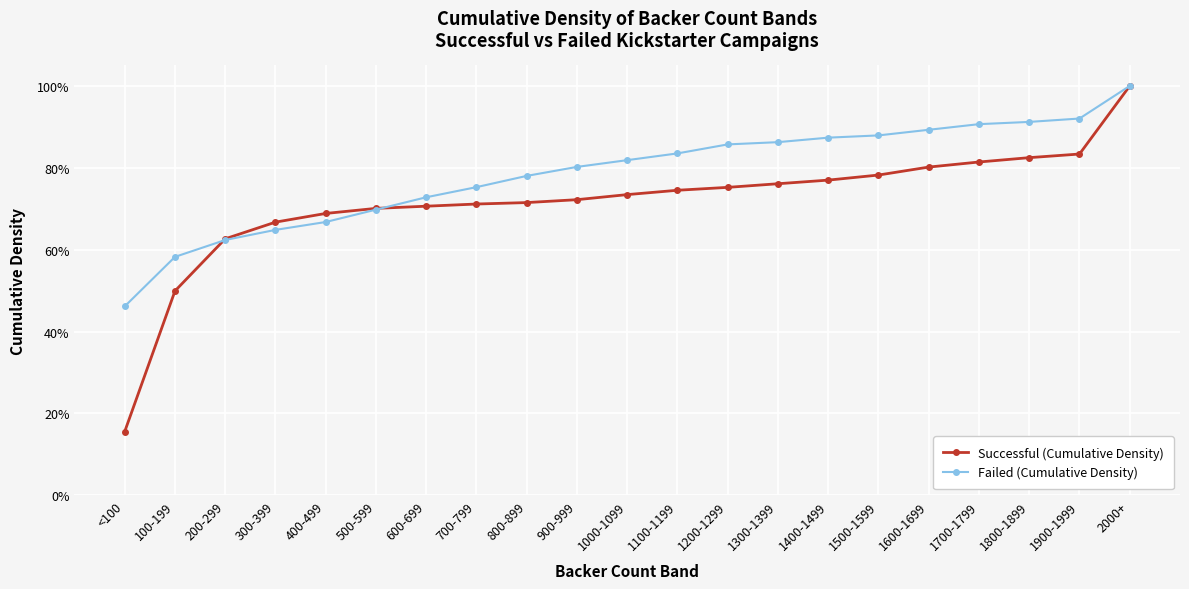

Is this an area chart (filled region under the line)?

No